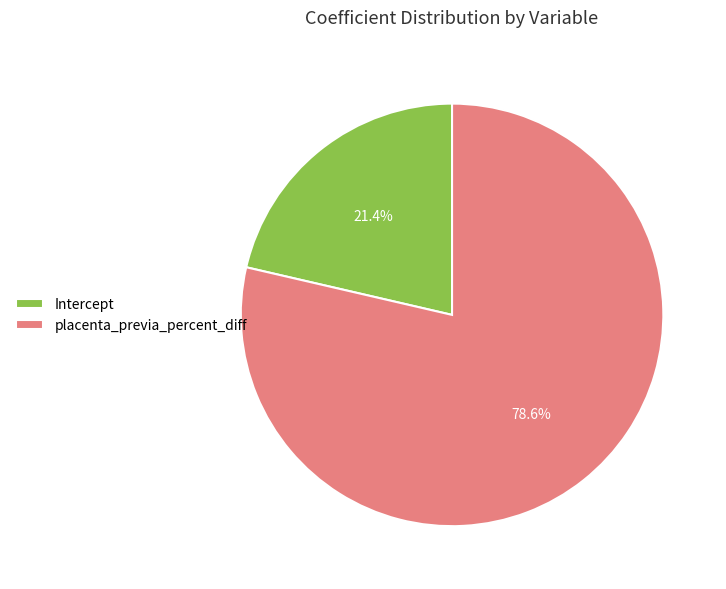

What percentage do placenta_previa_percent_diff and Intercept together represent?

100.0%